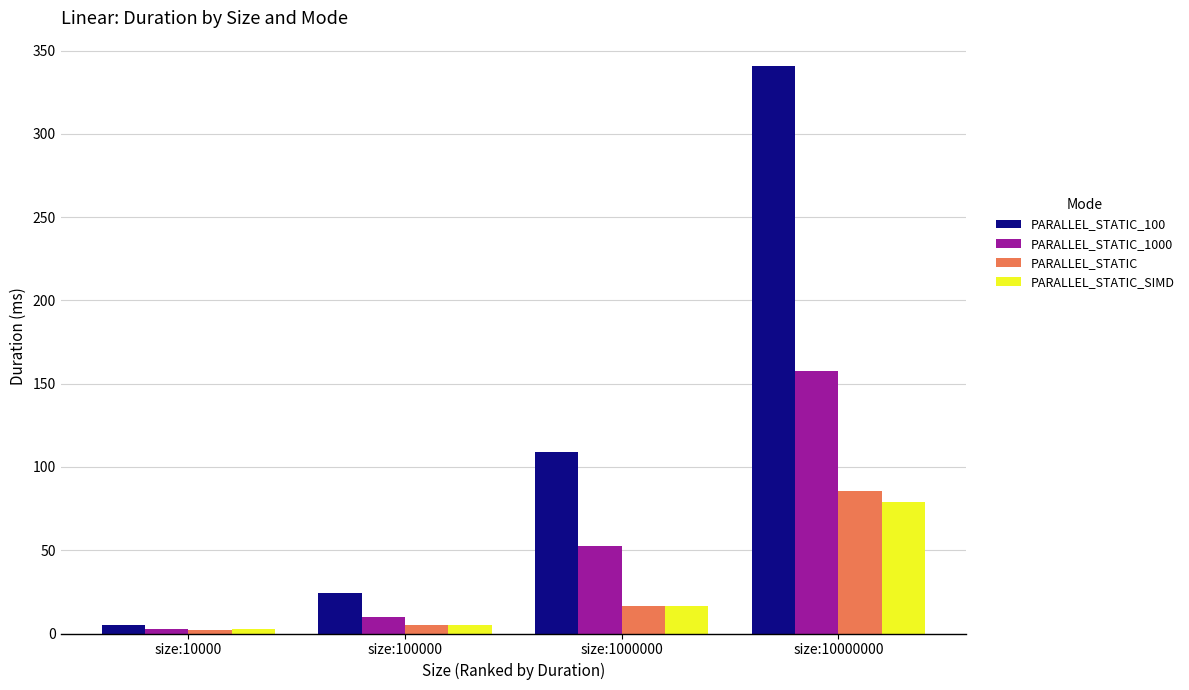

At size:10000000, list the series in order from smallest to largest.

PARALLEL_STATIC_SIMD, PARALLEL_STATIC, PARALLEL_STATIC_1000, PARALLEL_STATIC_100